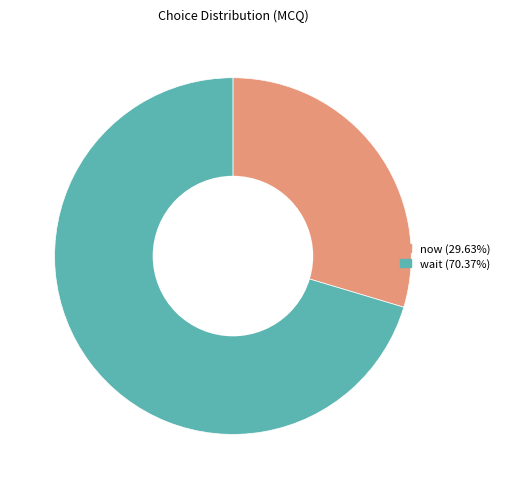

Does any single category account for the majority?

Yes